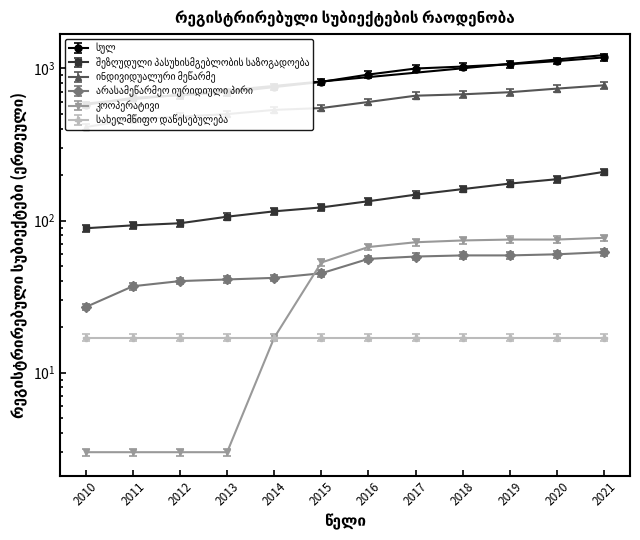

True or false: არასამეწარმეო იურიდიული პირი has more than 2 interior local peaks.

False